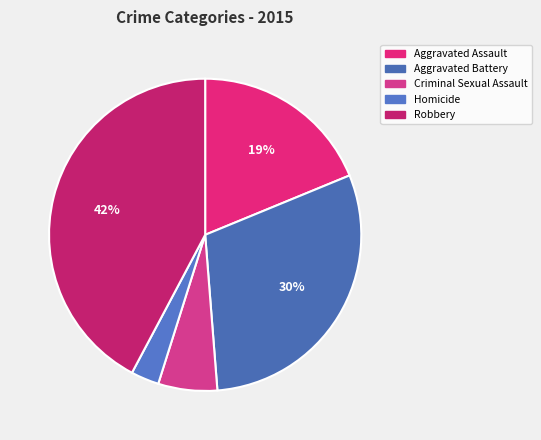

What is the largest slice in the pie chart?

Robbery